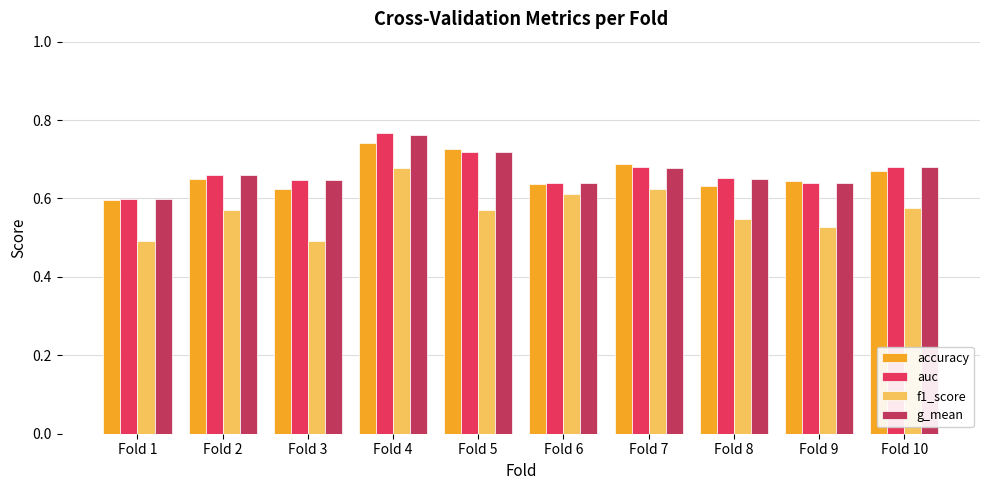

Which series has the largest range (max minus min)?

f1_score